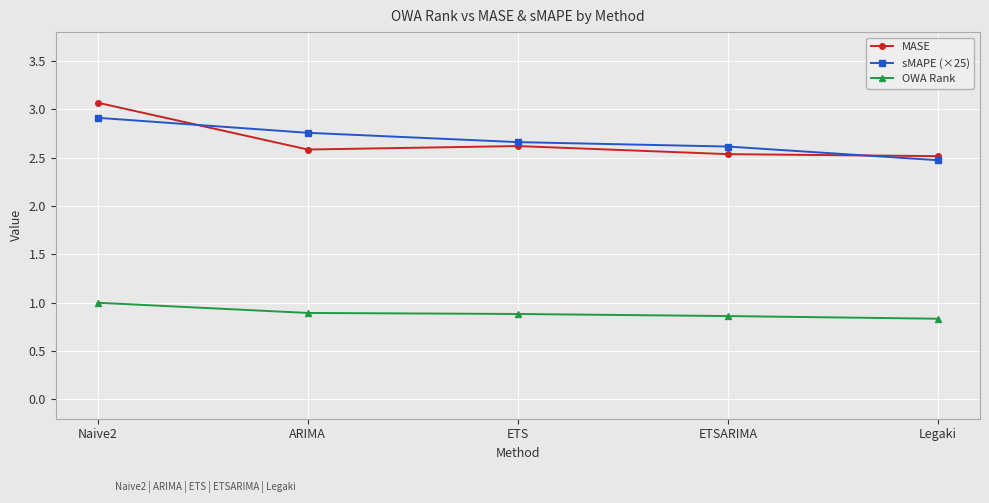

What is the average value of the MASE series?

2.7